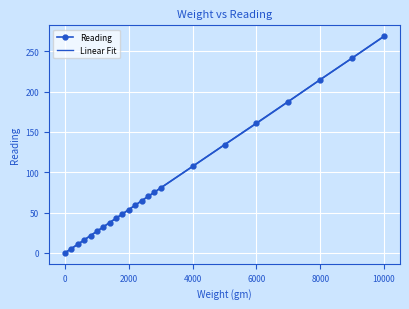

Is this an area chart (filled region under the line)?

No